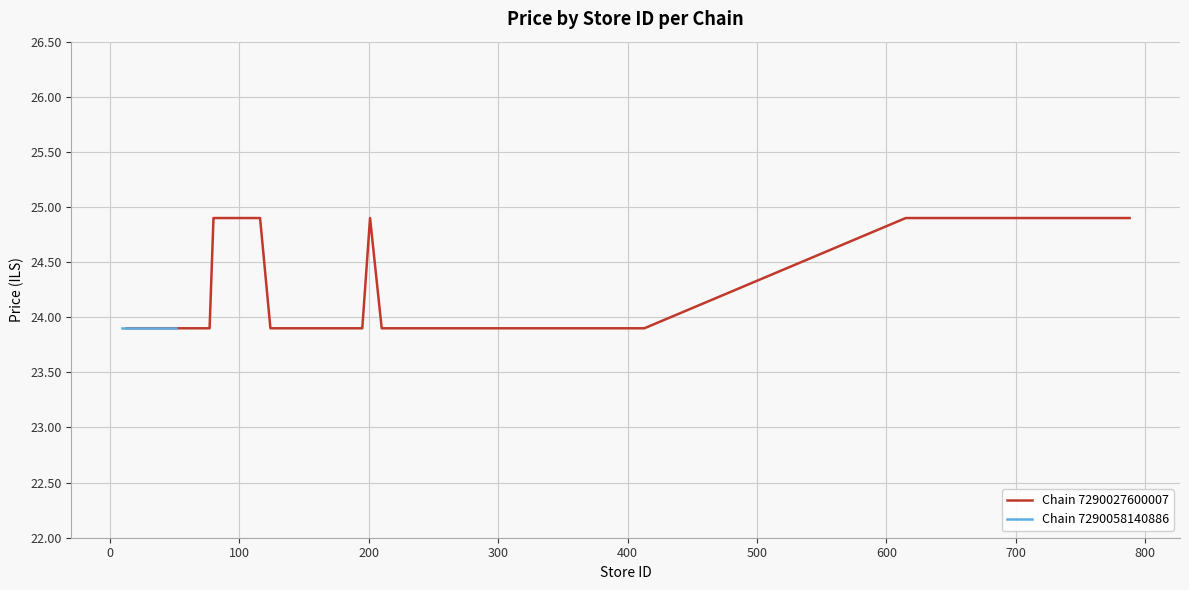

What is the value of the Chain 7290058140886 point at the 14th from the left?

23.9